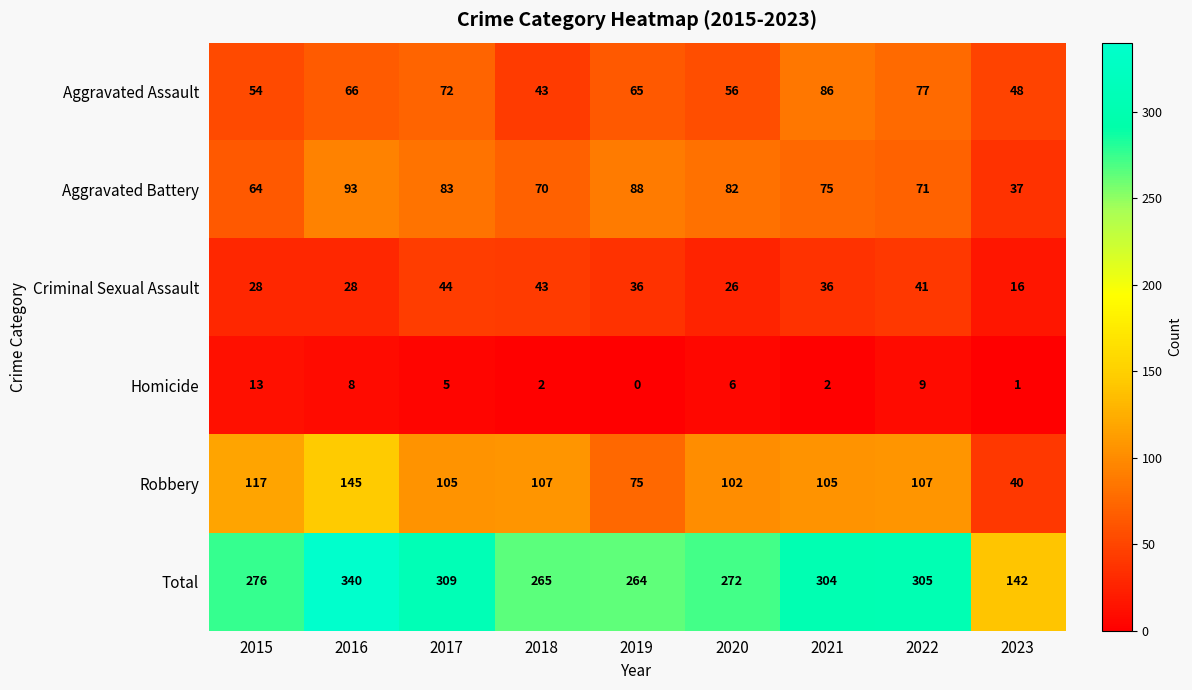

The value of Aggravated Battery at 2017 is 83. True or false?

True